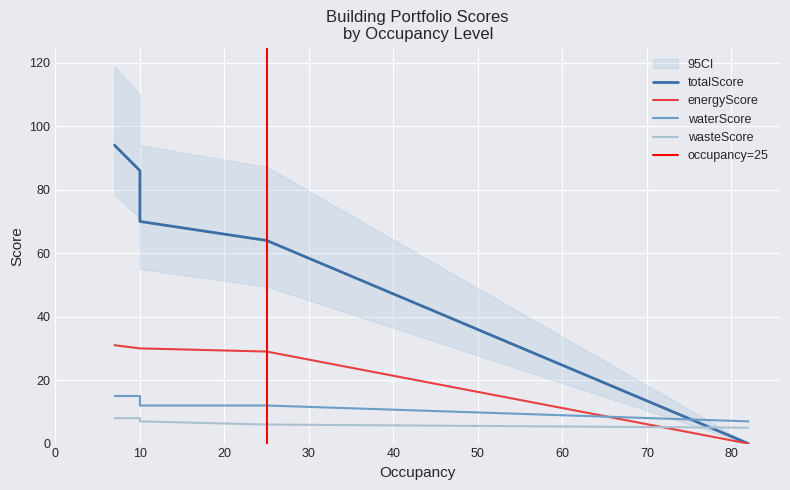

Reading left to right, what are all the values shown in this chart?

totalScore: 7=94	10=86	10=84	10=71	10=70	25=64	82=0
energyScore: 7=31	10=30	10=30	10=30	10=30	25=29	82=0
waterScore: 7=15	10=15	10=15	10=14	10=12	25=12	82=7
wasteScore: 7=8	10=8	10=7	10=7	10=7	25=6	82=5